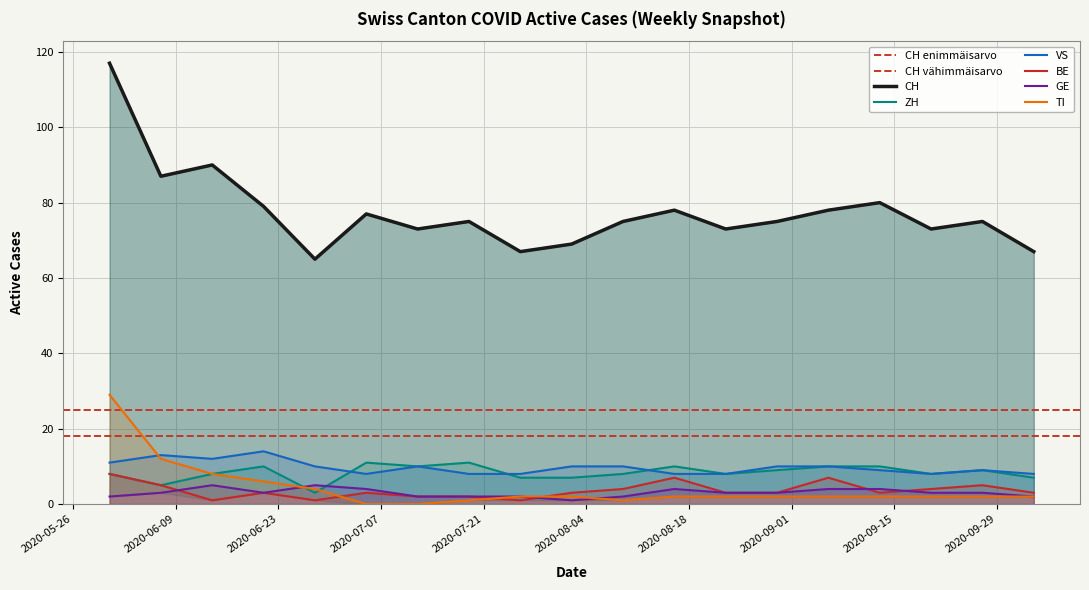

Which series ends up on top after the final intersection of BE and TI?

BE